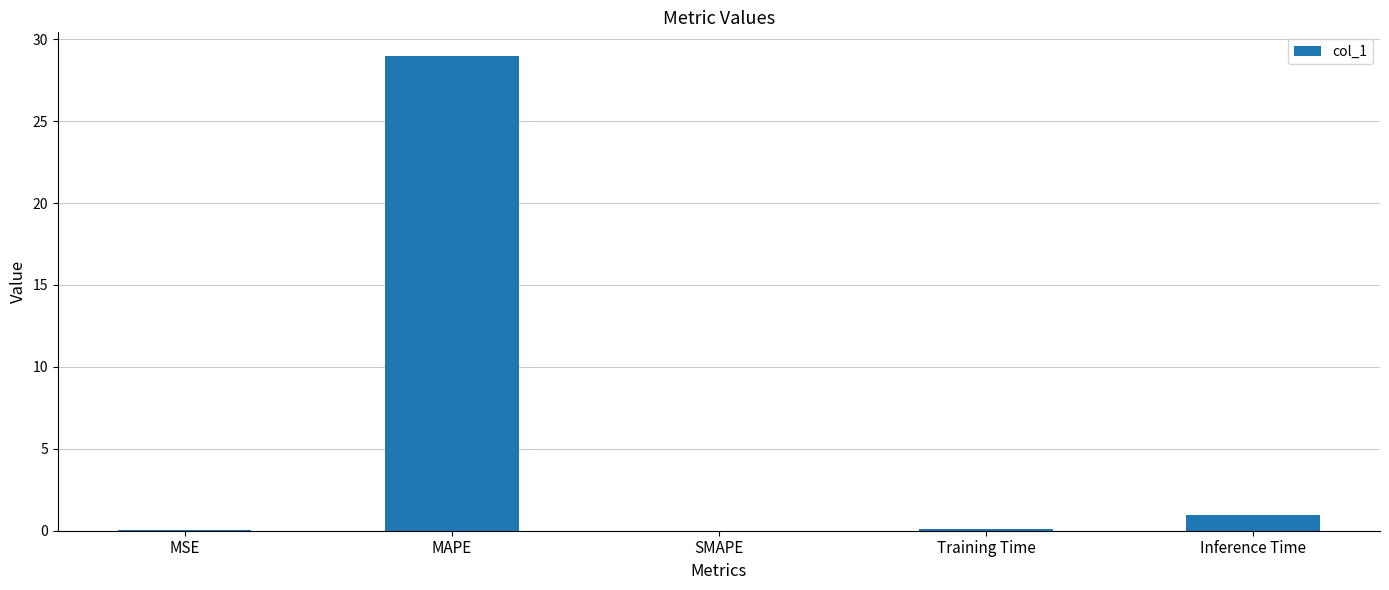

The chart shows a value of 1.0 at Inference Time. True or false?

True